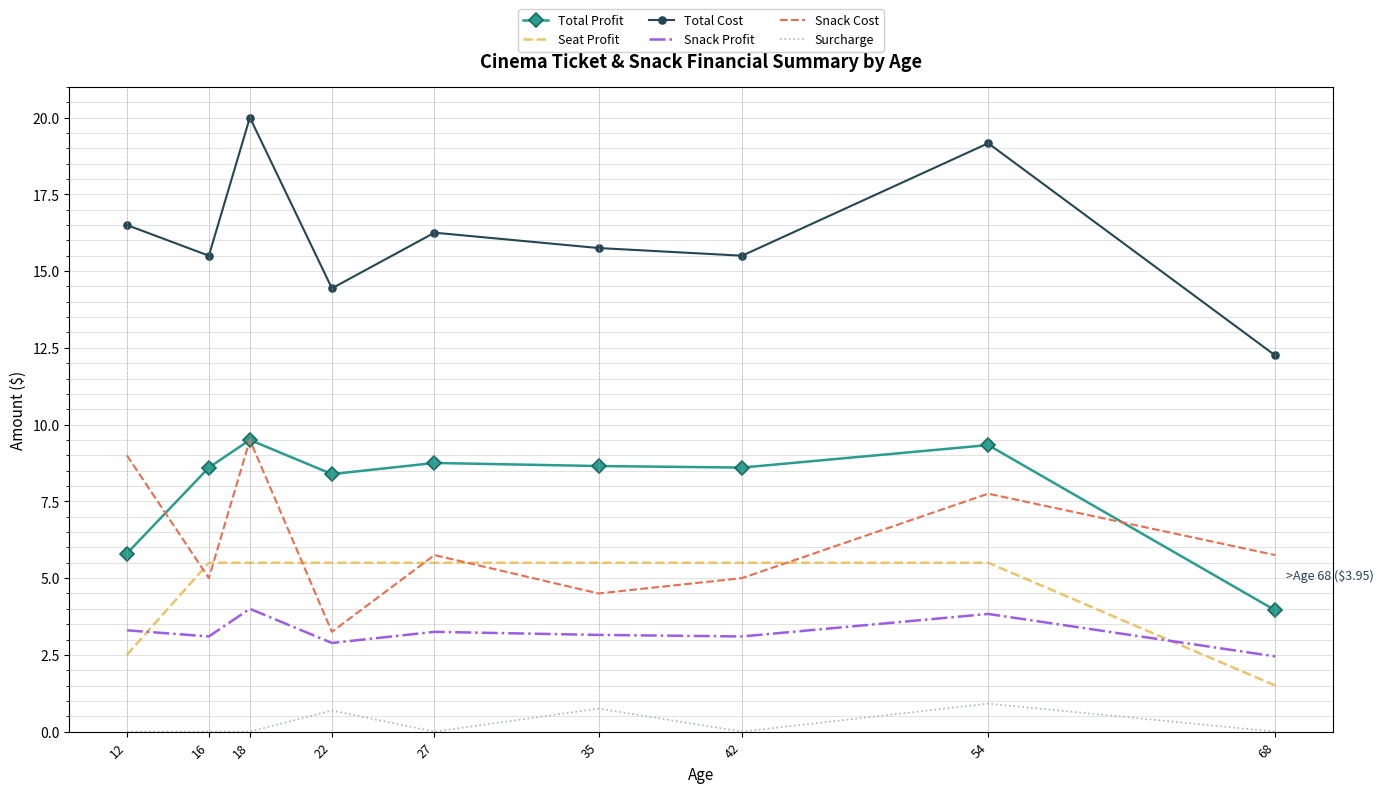

Which series has the largest range (max minus min)?

Total Cost